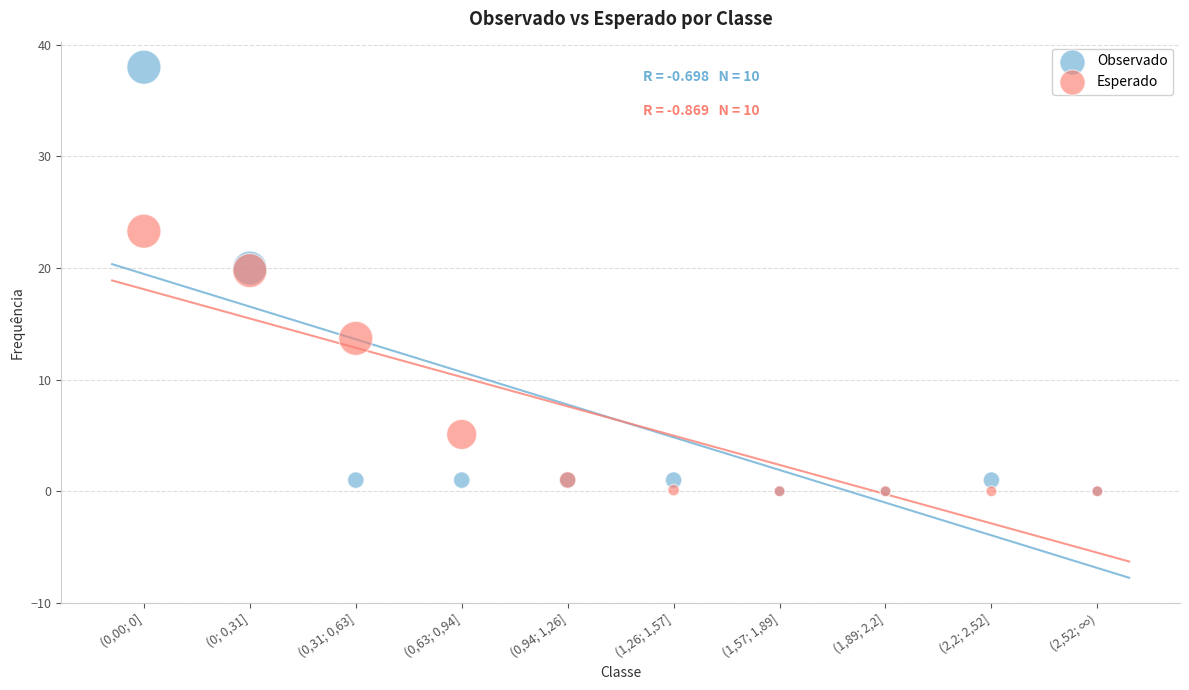

In the Esperado series, what Y value is closest to 11?

13.7